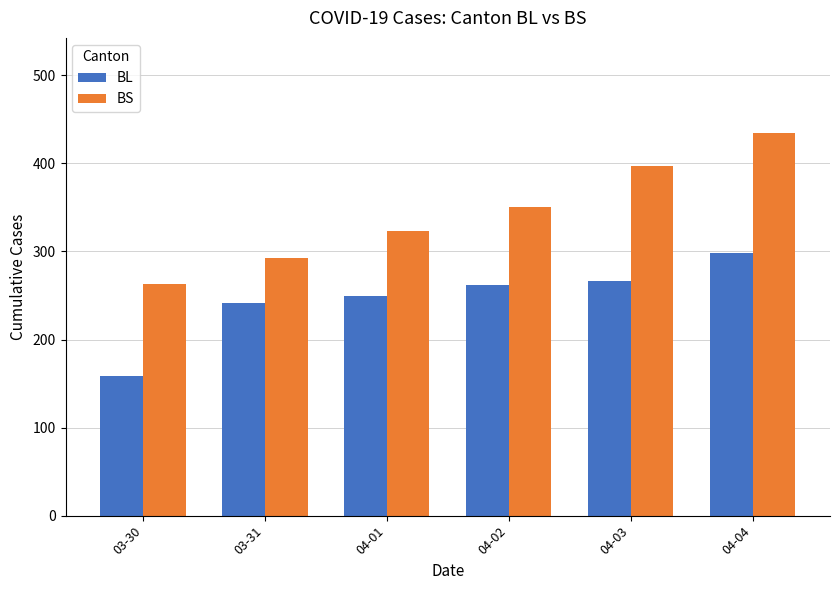

Read the BS value at 03-31, to the nearest 10.

290